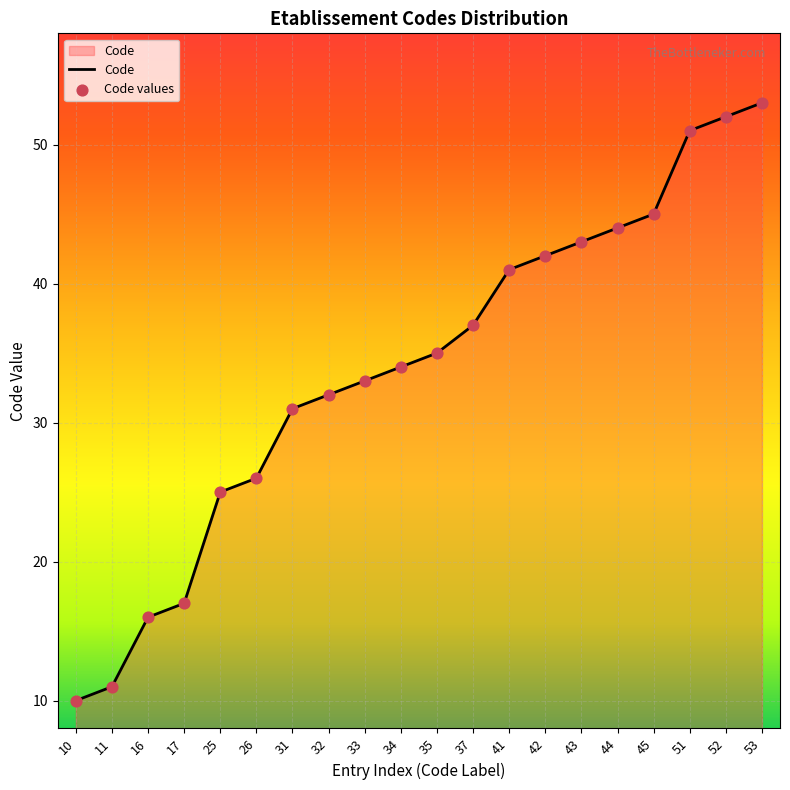

What is the change in value from 33 to 34?

+1